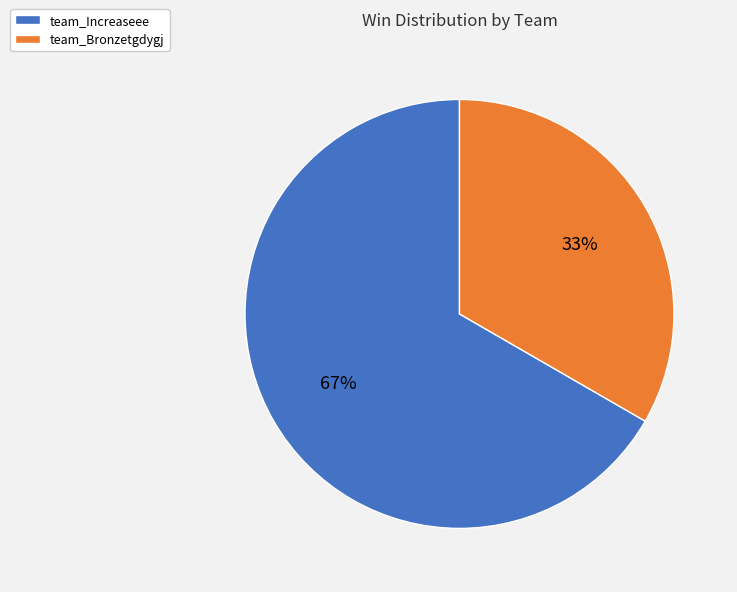

Do team_Increaseee and team_Bronzetgdygj together represent more than half of the pie?

Yes